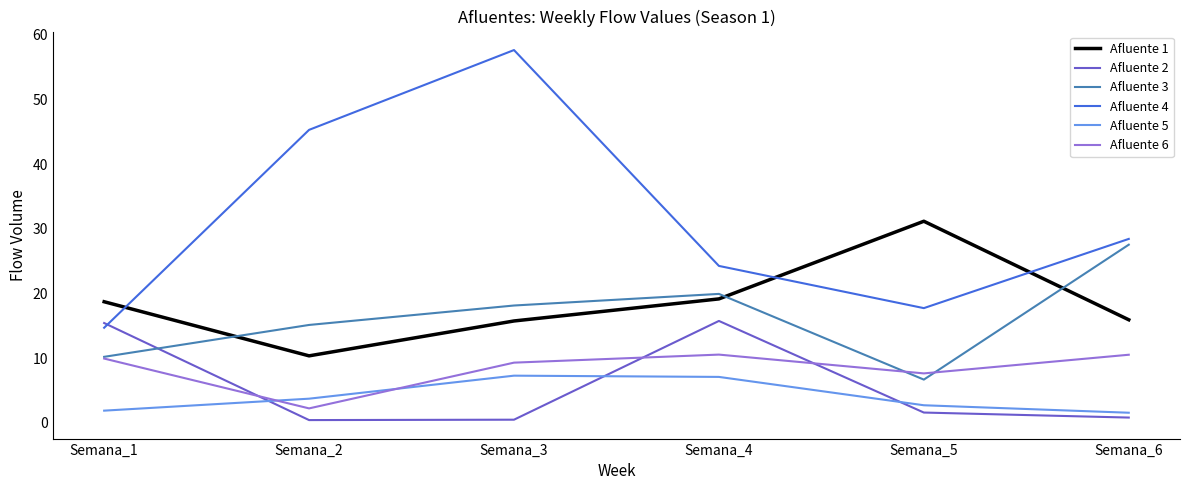

What is the lowest value of the Afluente 3 series?

6.7